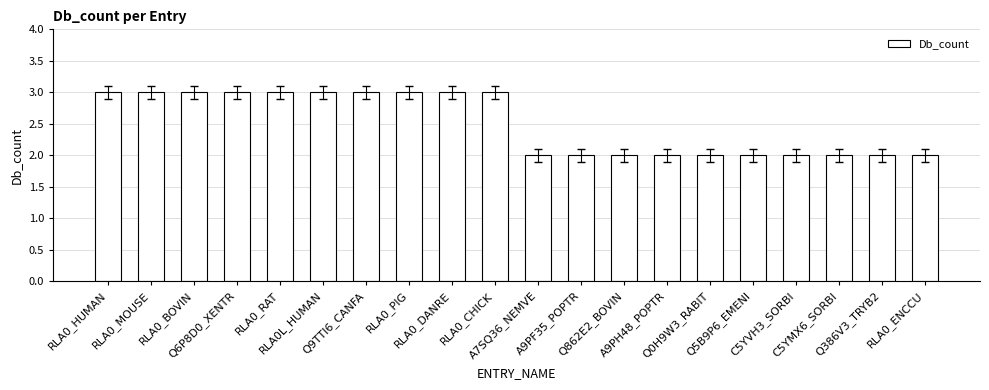

Is it true that the value at RLA0_RAT is 3?

True